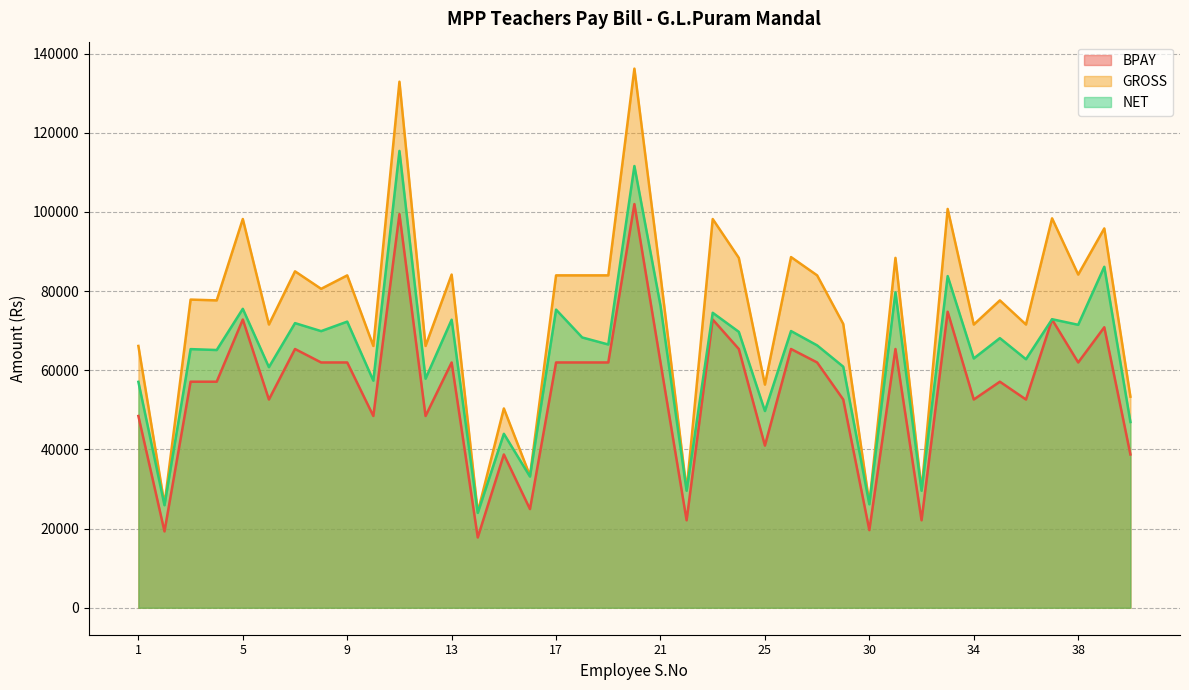

Which category has the highest value in the BPAY series?

20